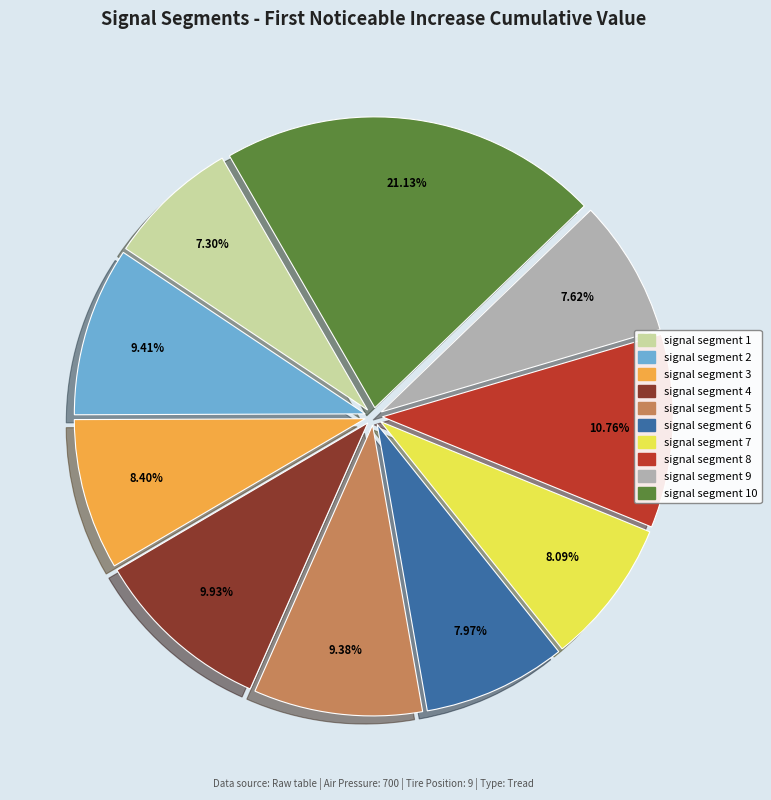

Does any single category account for the majority?

No